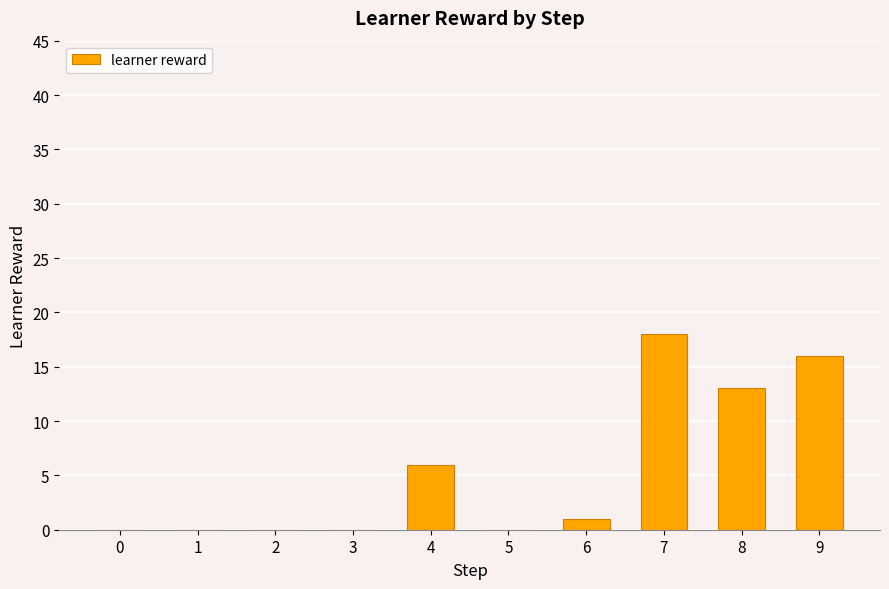

What is the difference between the values at 6 and 5?

1